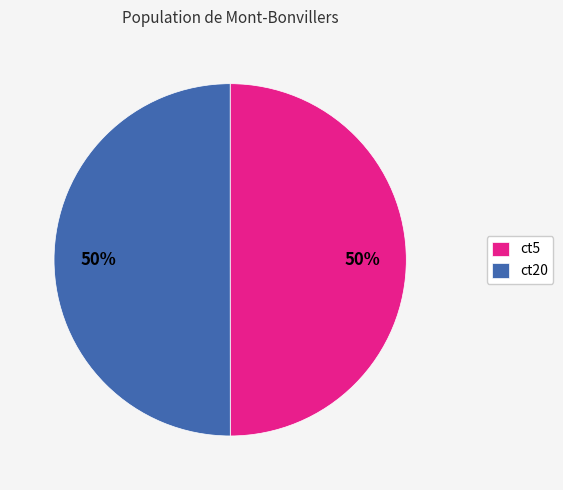

Combined, do ct5 and ct20 account for over 50%?

Yes